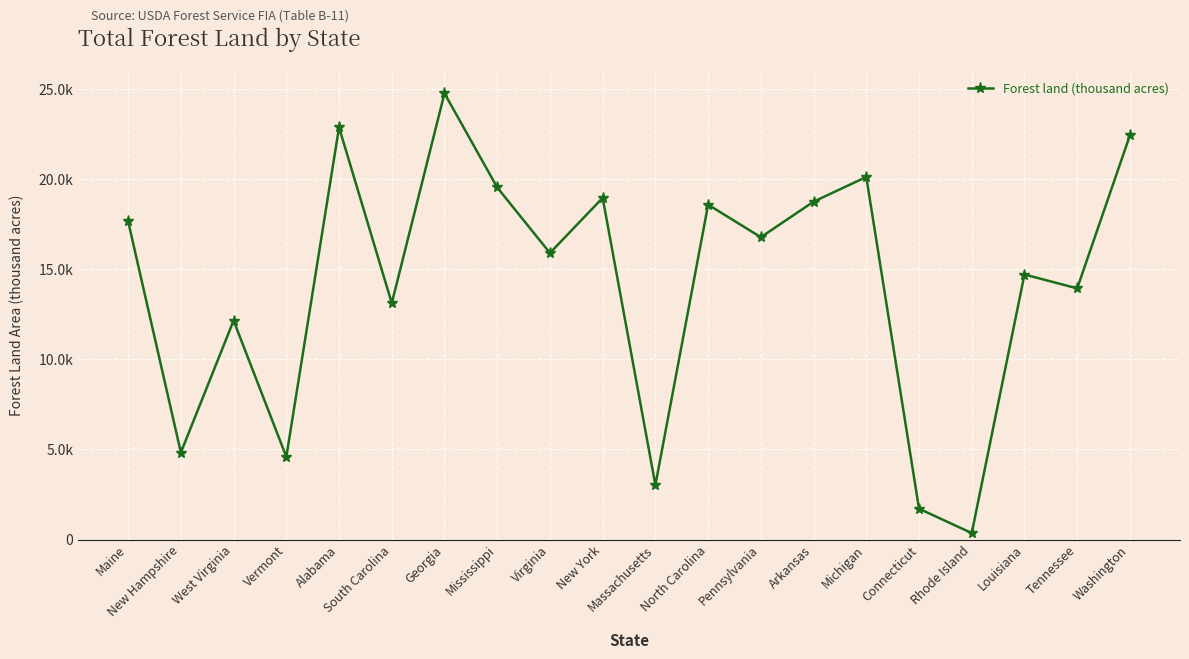

Where is the data nearest to the value 12564?

West Virginia